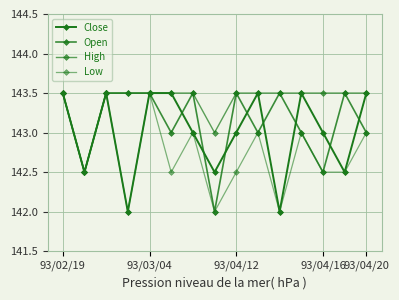

Does the chart display data point markers on the line(s)?

Yes